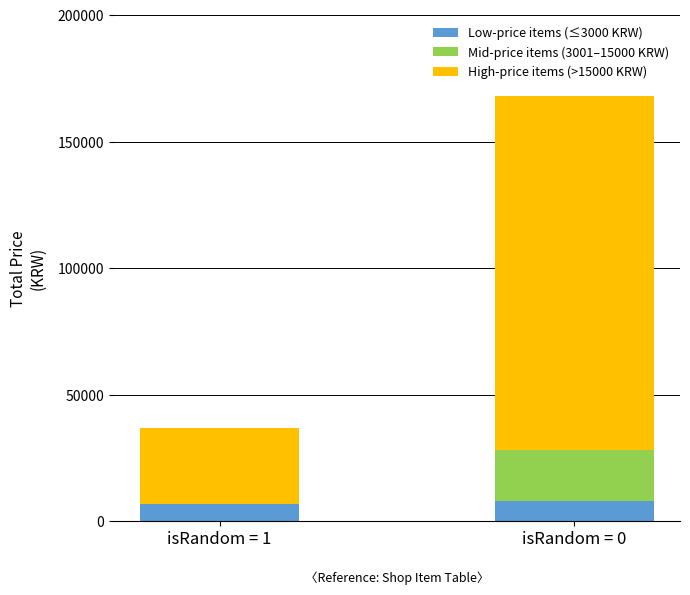

At which category is the sum across all series the highest?

isRandom = 0